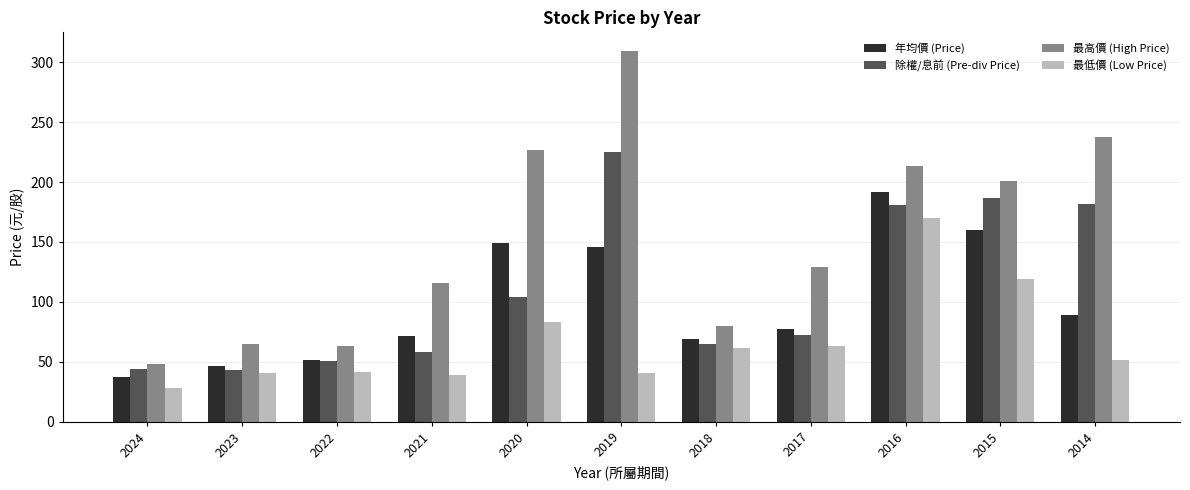

Which series changed the most between 2018 and 2017?

最高價 (High Price)